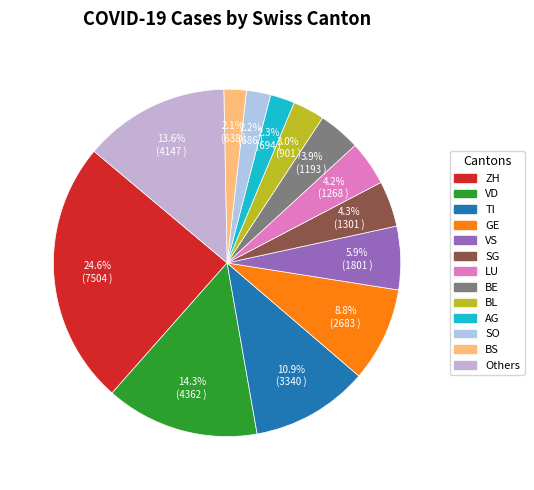

Is there any slice that represents more than half of the pie?

No